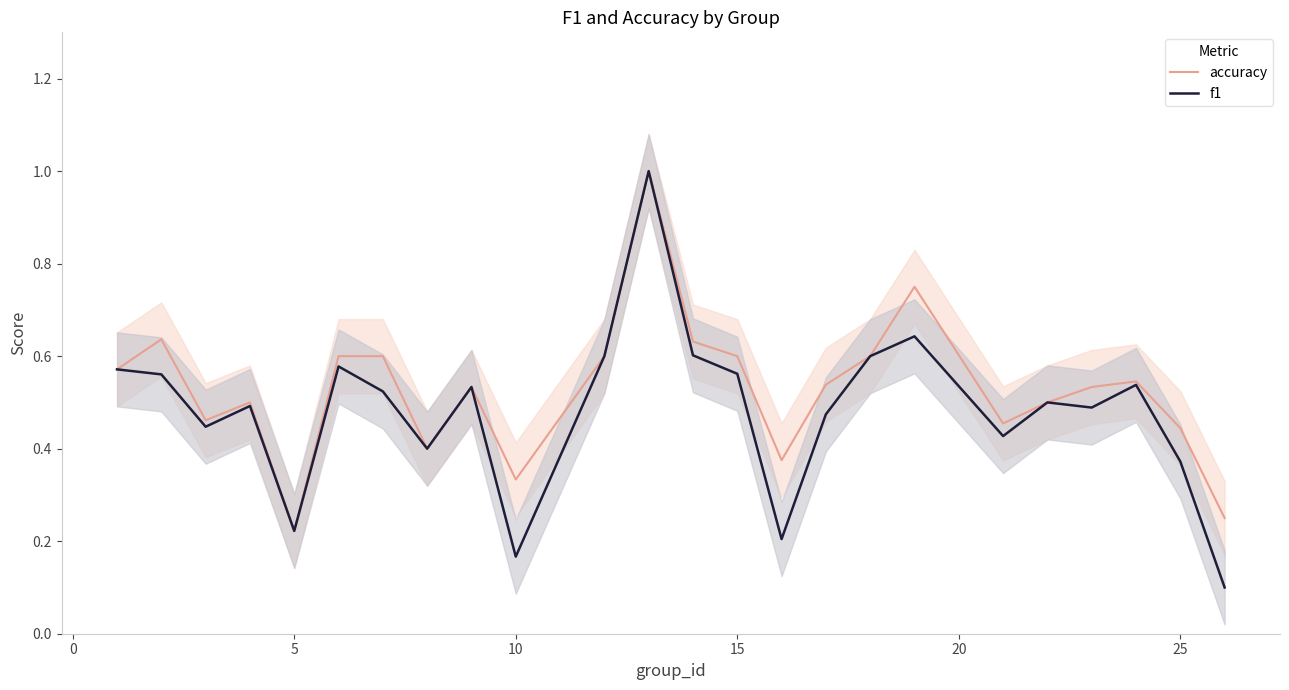

How many interior local peaks does the accuracy series have?

6